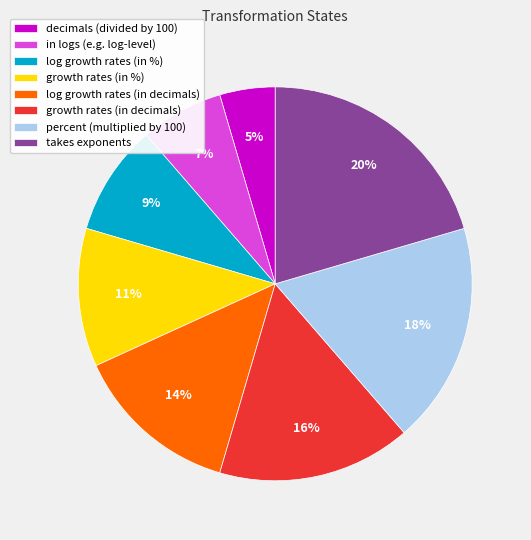

Count the number of slices in the pie.

8